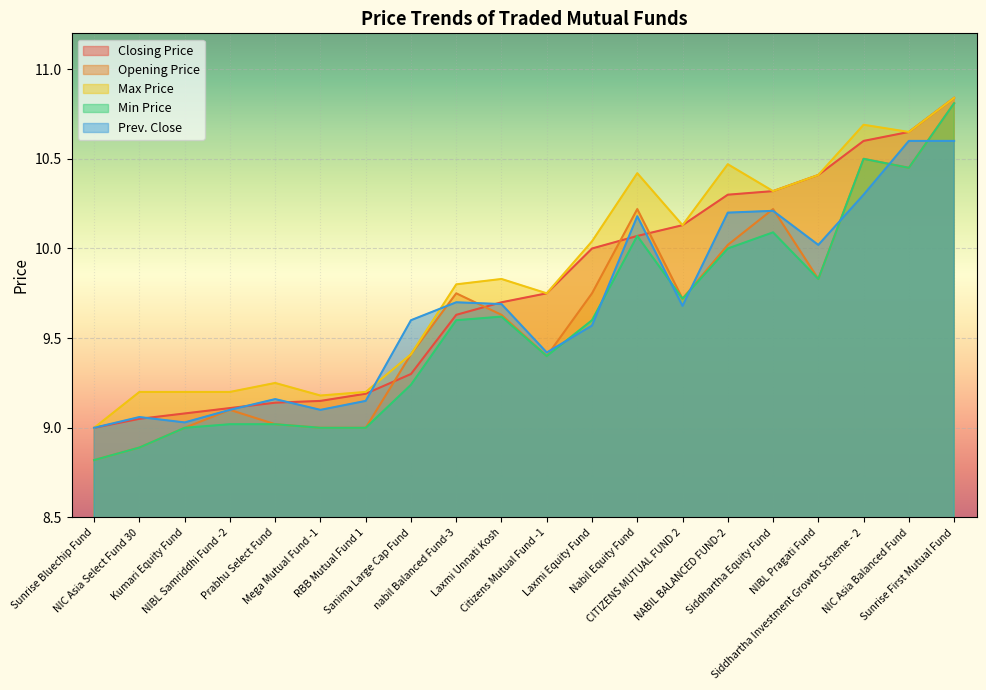

How many lines are shown in the chart?

5